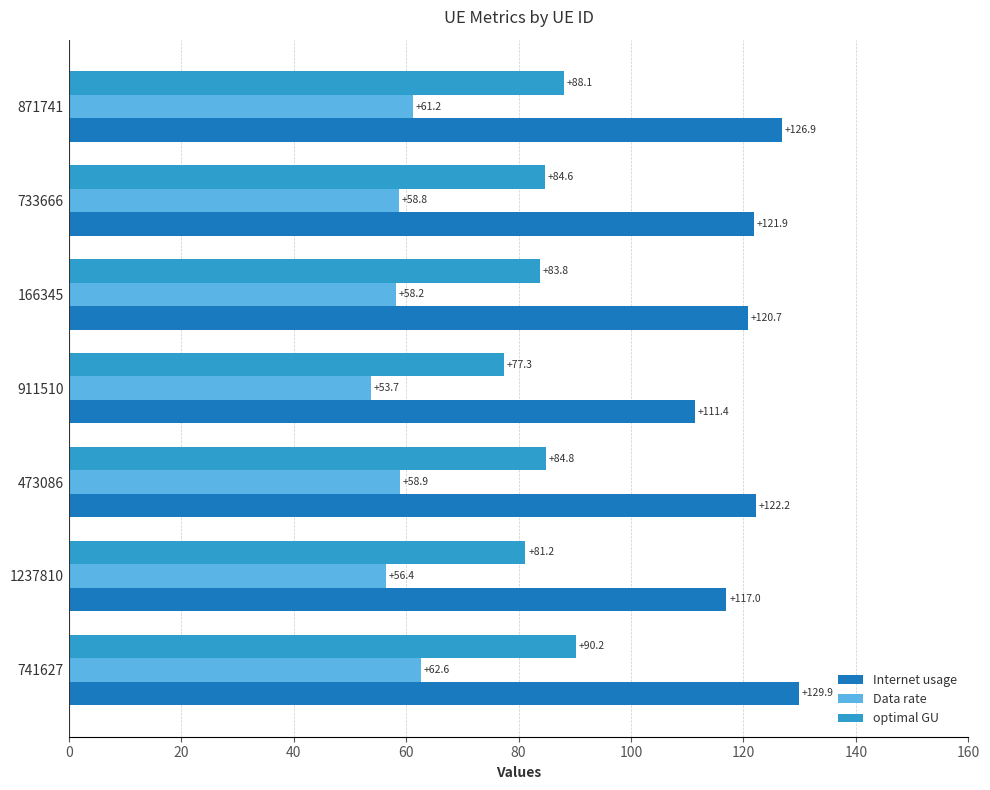

Which series has the largest range (max minus min)?

Internet usage